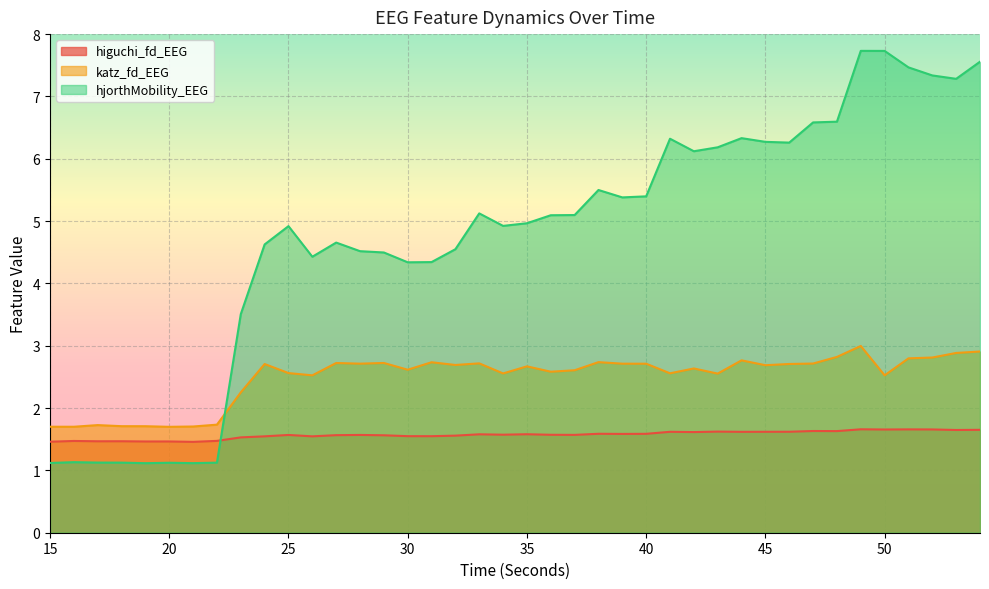

List the series in order of their peak value, lowest first.

higuchi_fd_EEG, katz_fd_EEG, hjorthMobility_EEG